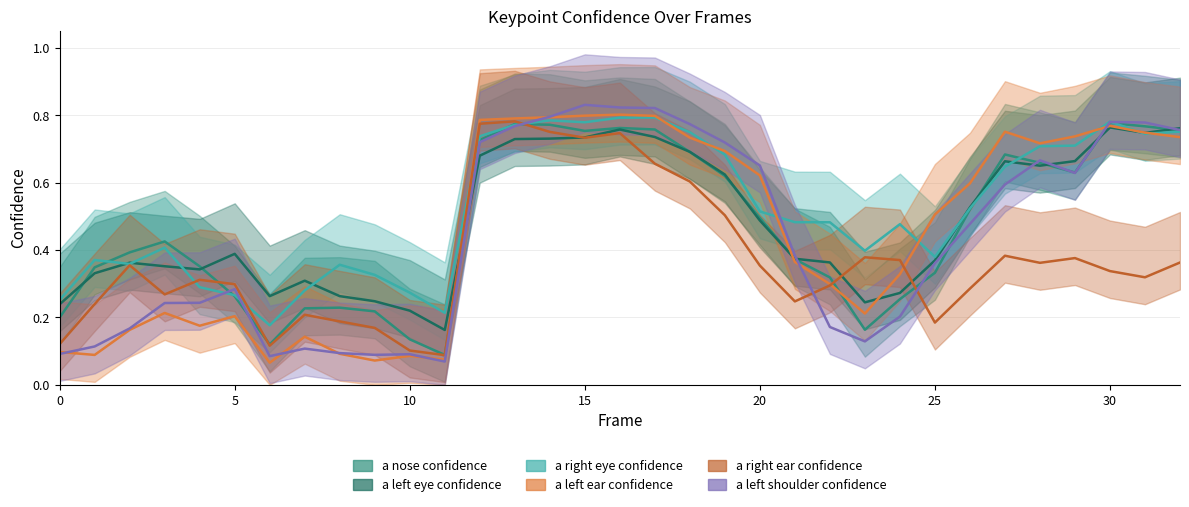

What is the total value across all series at 26?

2.9